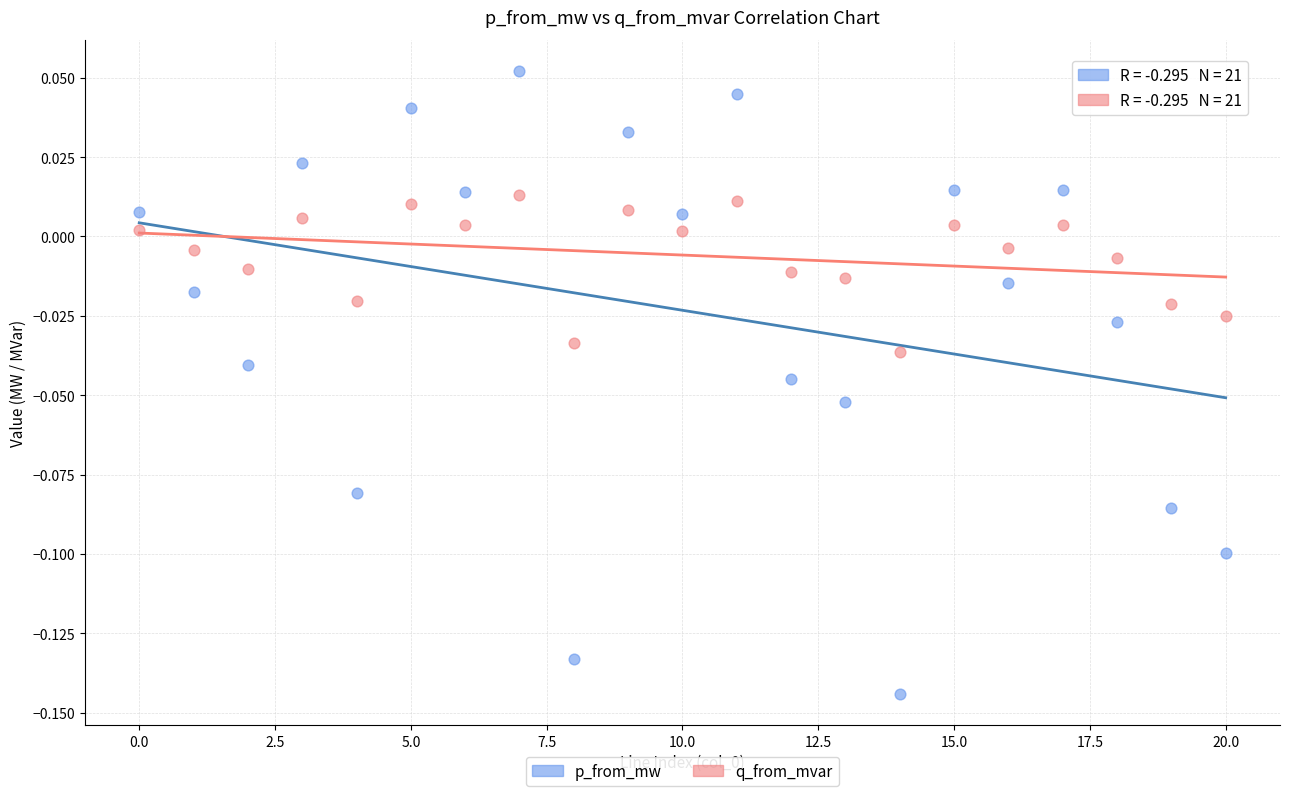

Which series reaches the minimum Y coordinate?

p_from_mw